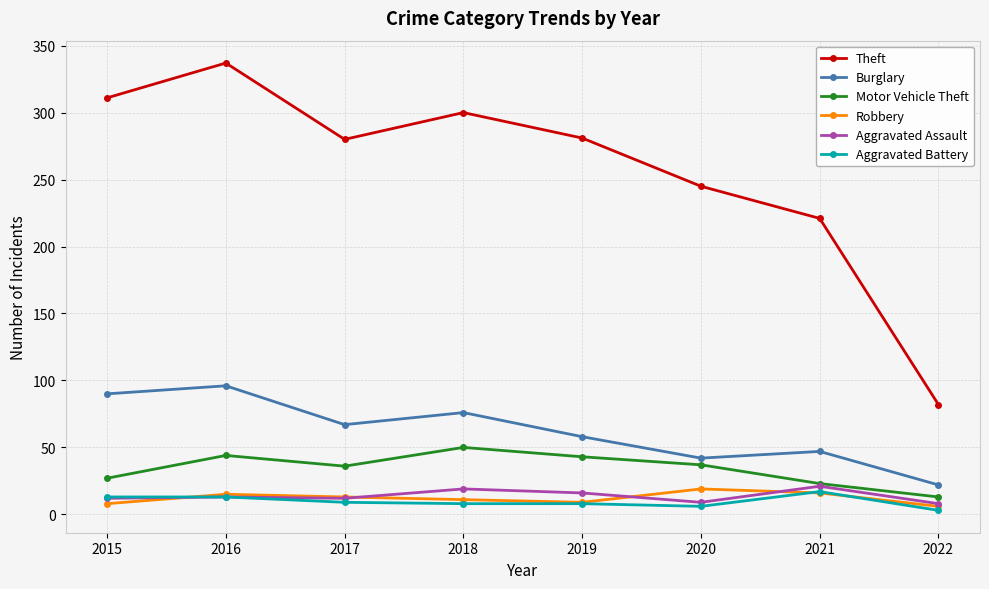

Which label corresponds to the largest value in the chart?

2016